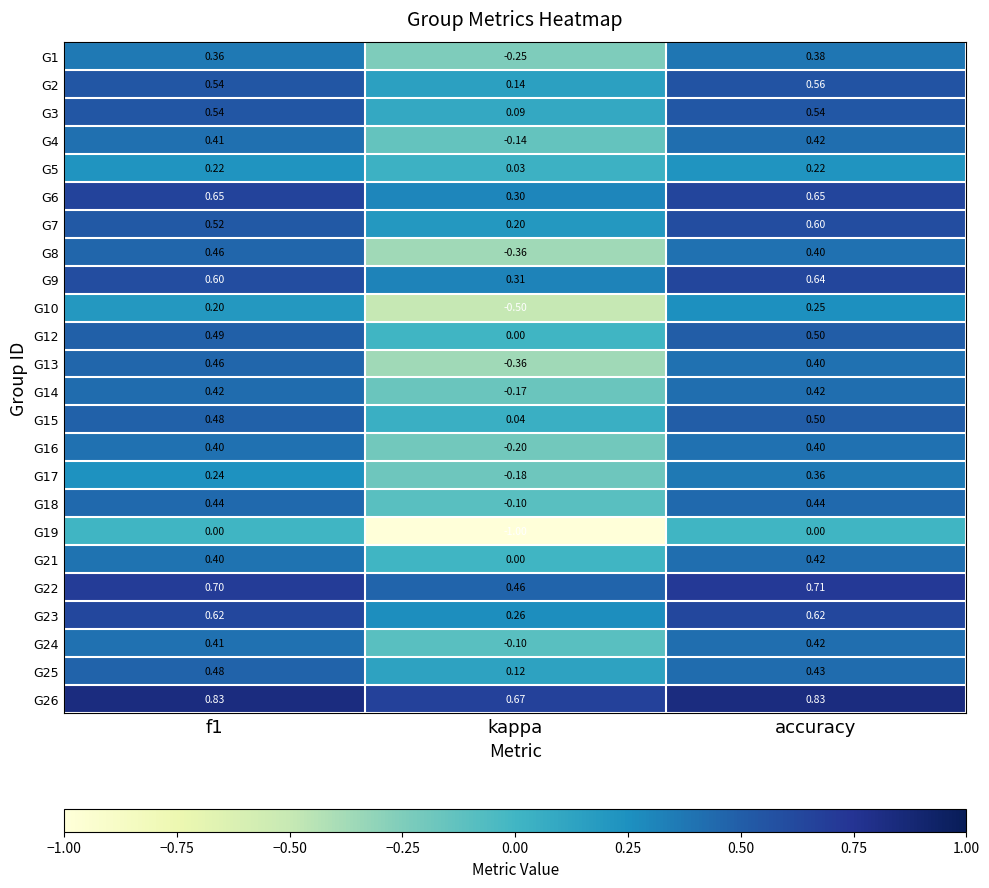

At which label does G1 reach its peak?

accuracy